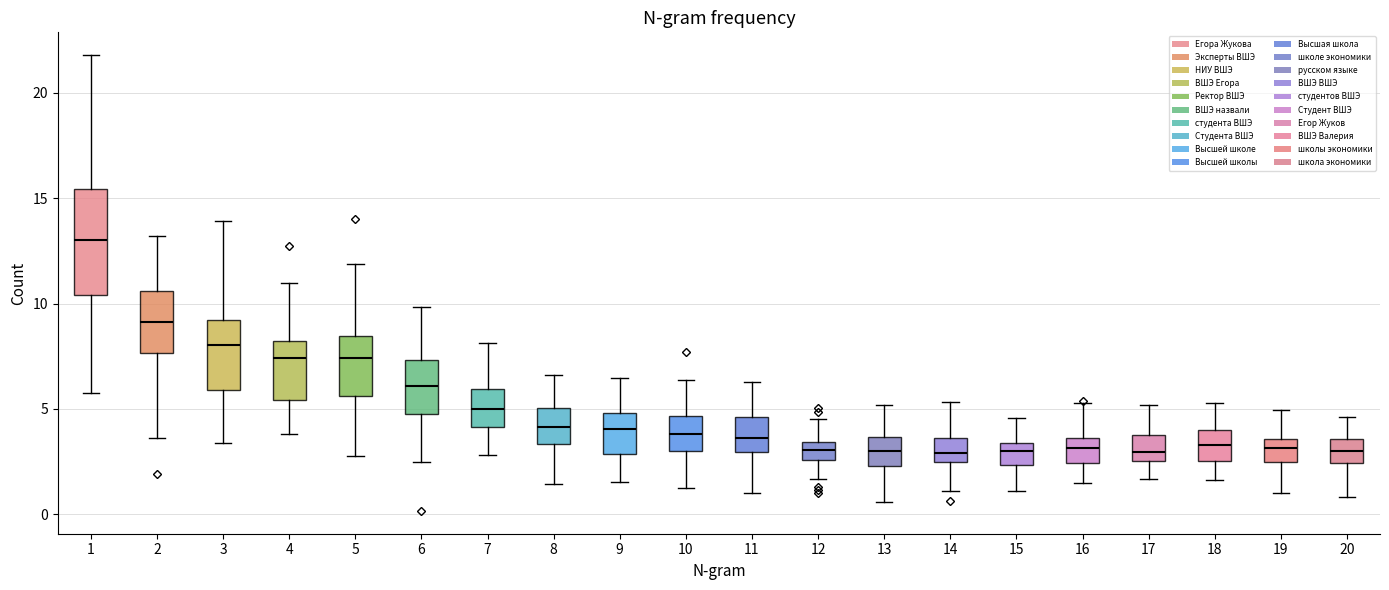

Which box is the tallest, from its lower edge to its upper edge?

1